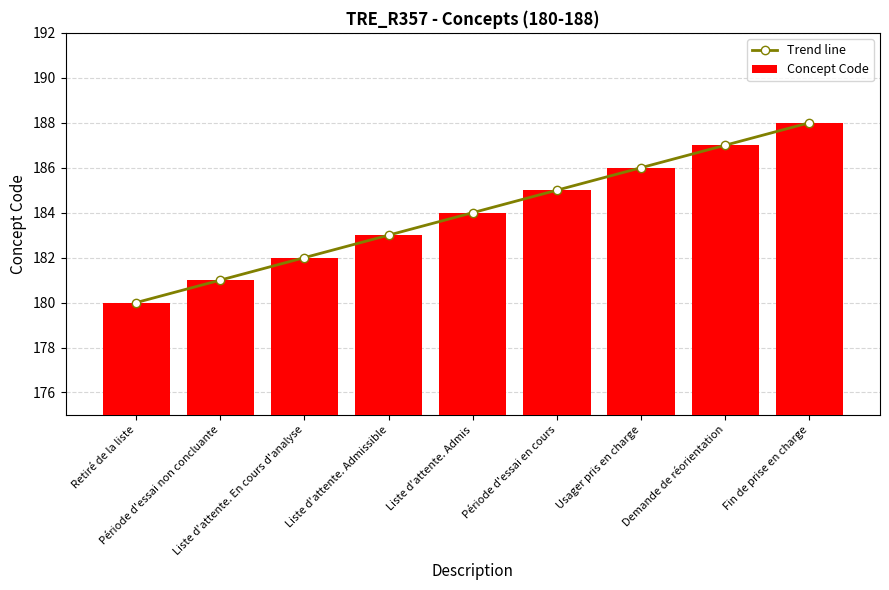

Reading right to left, transcribe all the data shown in this chart.

Trend line: Fin de prise en charge=188	Demande de réorientation=187	Usager pris en charge=186	Période d'essai en cours=185	Liste d'attente. Admis=184	Liste d'attente. Admissible=183	Liste d'attente. En cours d'analyse=182	Période d'essai non concluante=181	Retiré de la liste=180
Concept Code: Fin de prise en charge=188	Demande de réorientation=187	Usager pris en charge=186	Période d'essai en cours=185	Liste d'attente. Admis=184	Liste d'attente. Admissible=183	Liste d'attente. En cours d'analyse=182	Période d'essai non concluante=181	Retiré de la liste=180